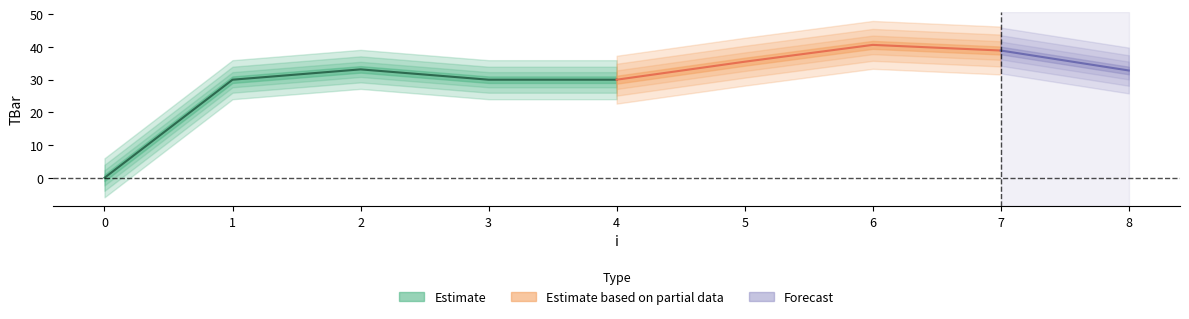

Does the chart have visible grid lines?

No